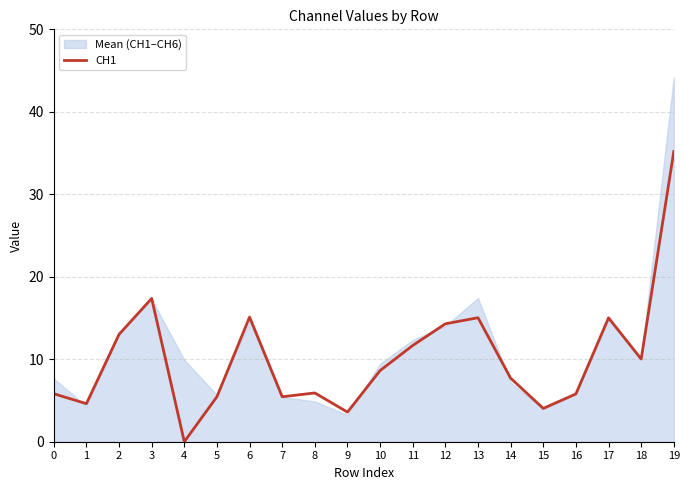

How many points are higher than both their immediate neighbors (excluding endpoints)?

5